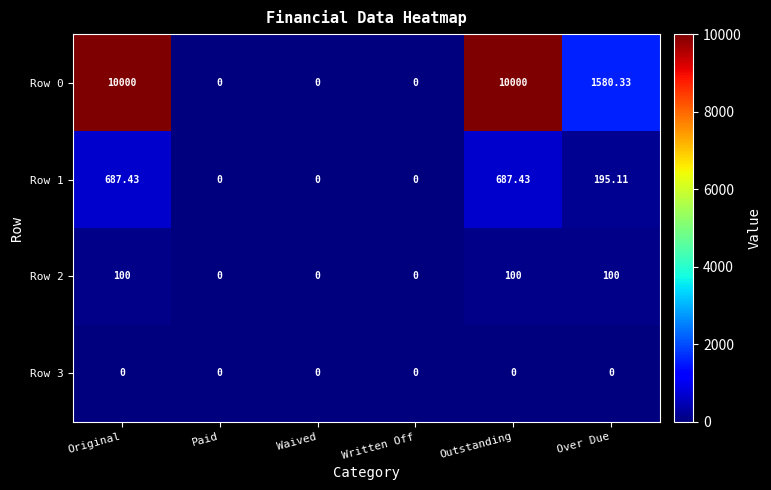

At how many categories does at least one series exceed 4517?

2